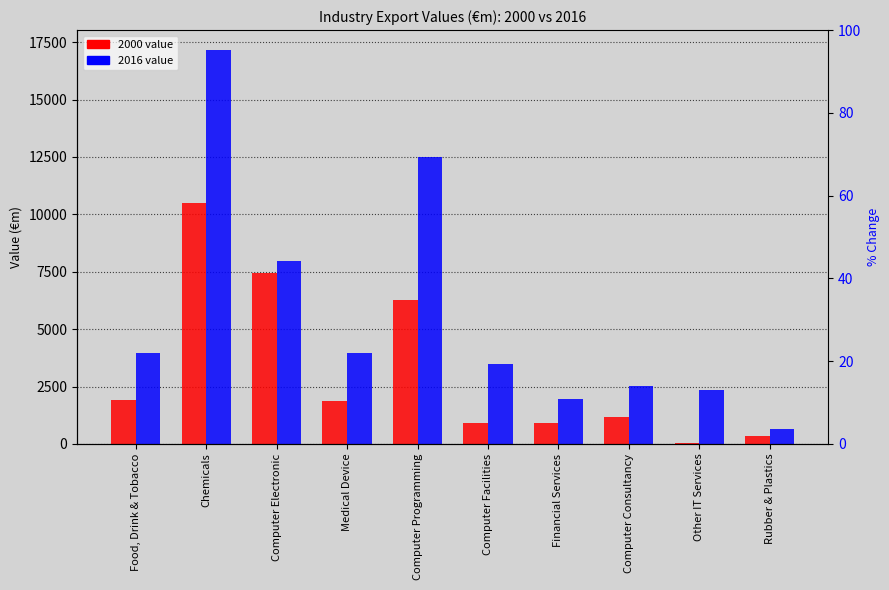

Between Computer Consultancy and Computer Electronic, which is larger?

Computer Electronic